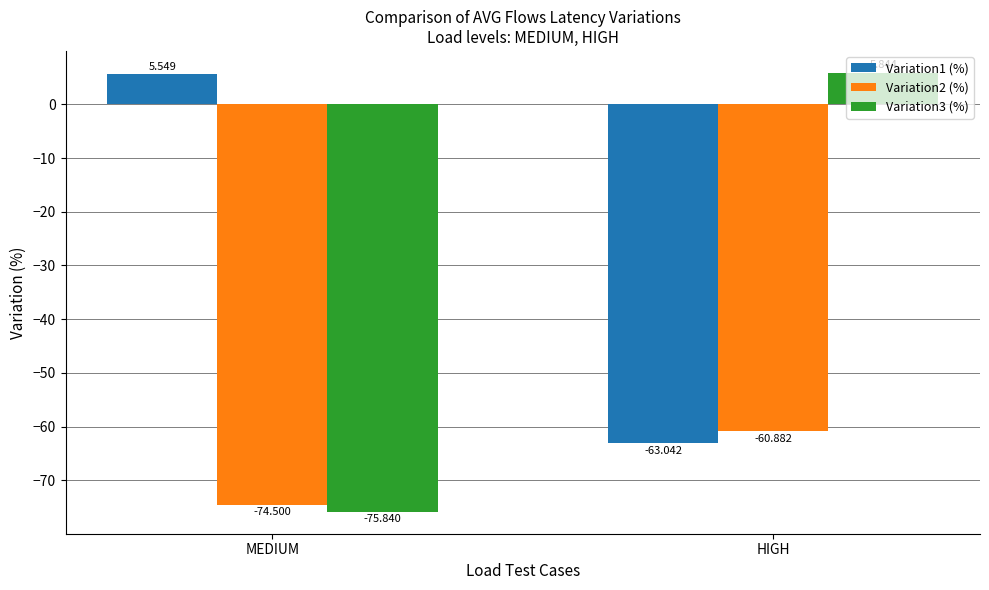

Where is Variation3 (%) nearest to the value -34?

HIGH